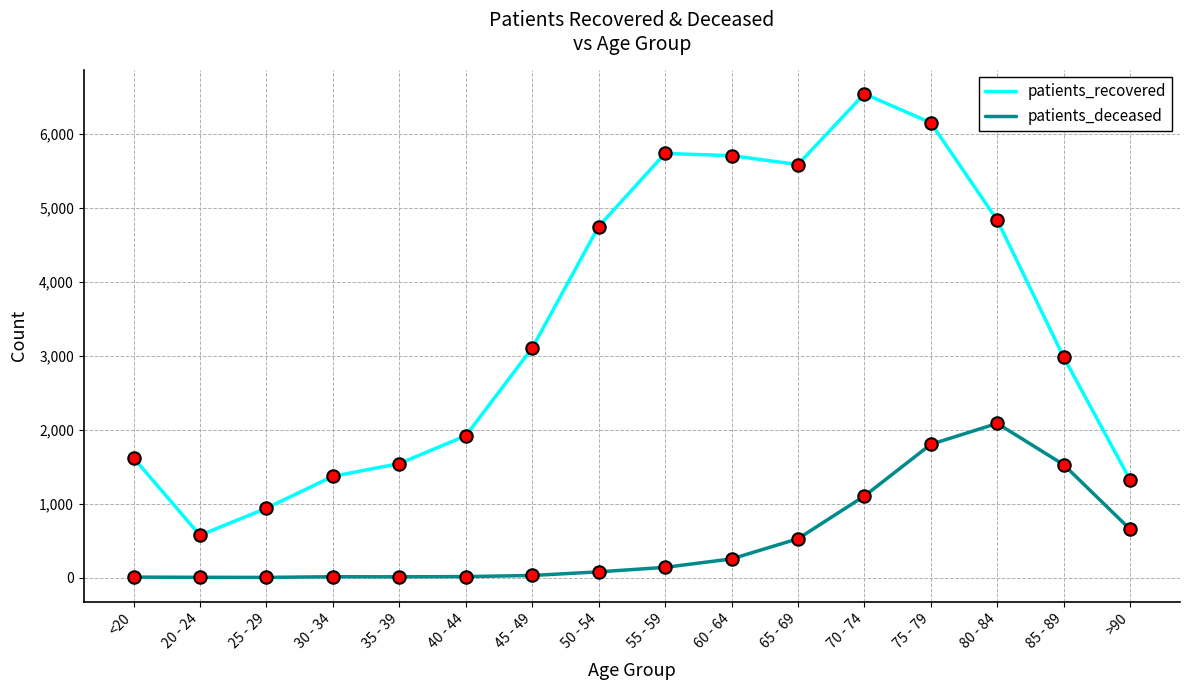

Which series changed the most between 25 - 29 and 65 - 69?

patients_recovered